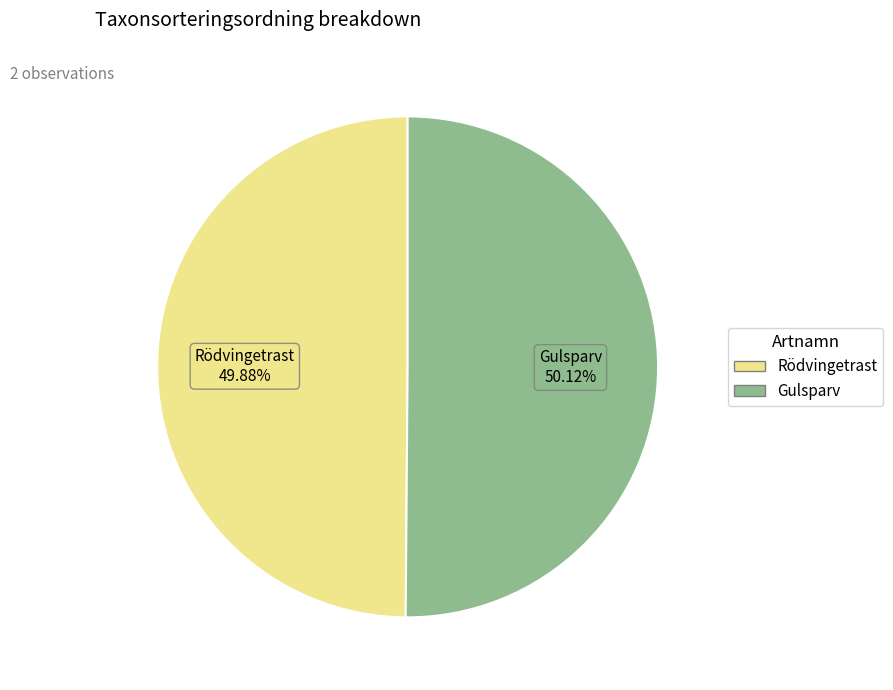

Is there any slice that represents more than half of the pie?

Yes